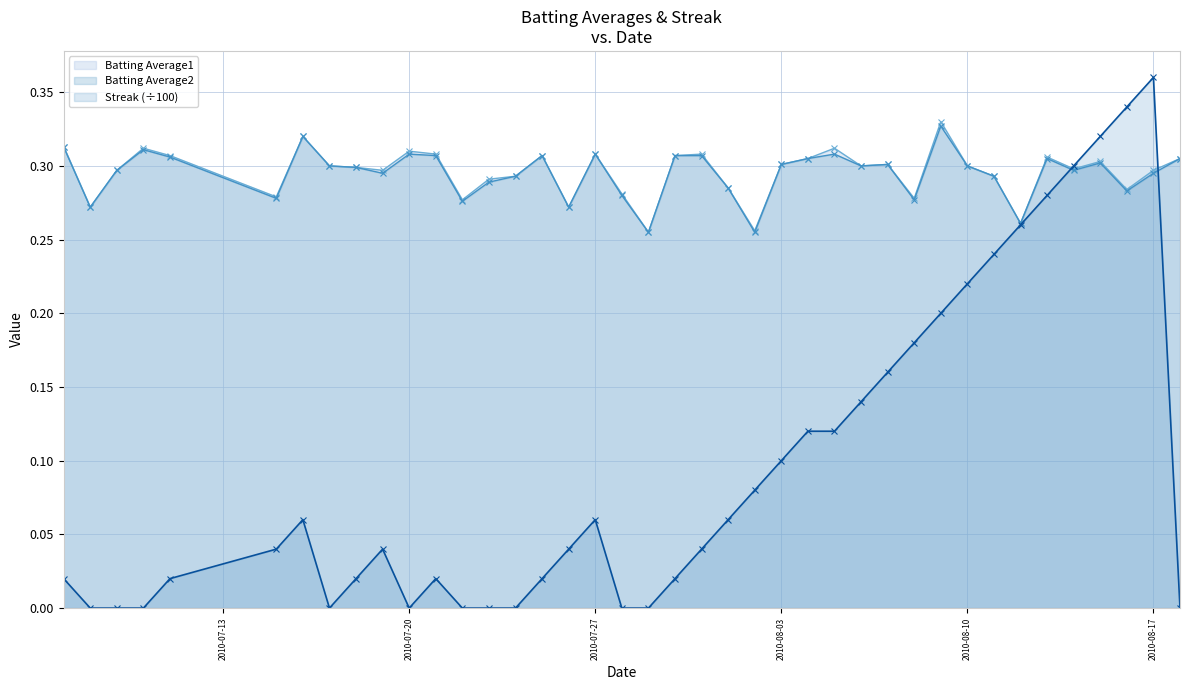

True or false: Batting Average1 and Batting Average2 intersect in this chart.

False